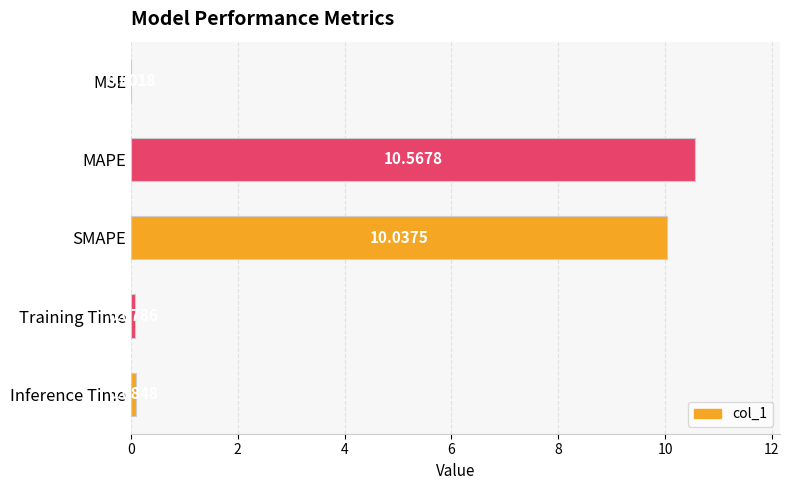

What is the ratio of the value at MAPE to the value at SMAPE?

1.1